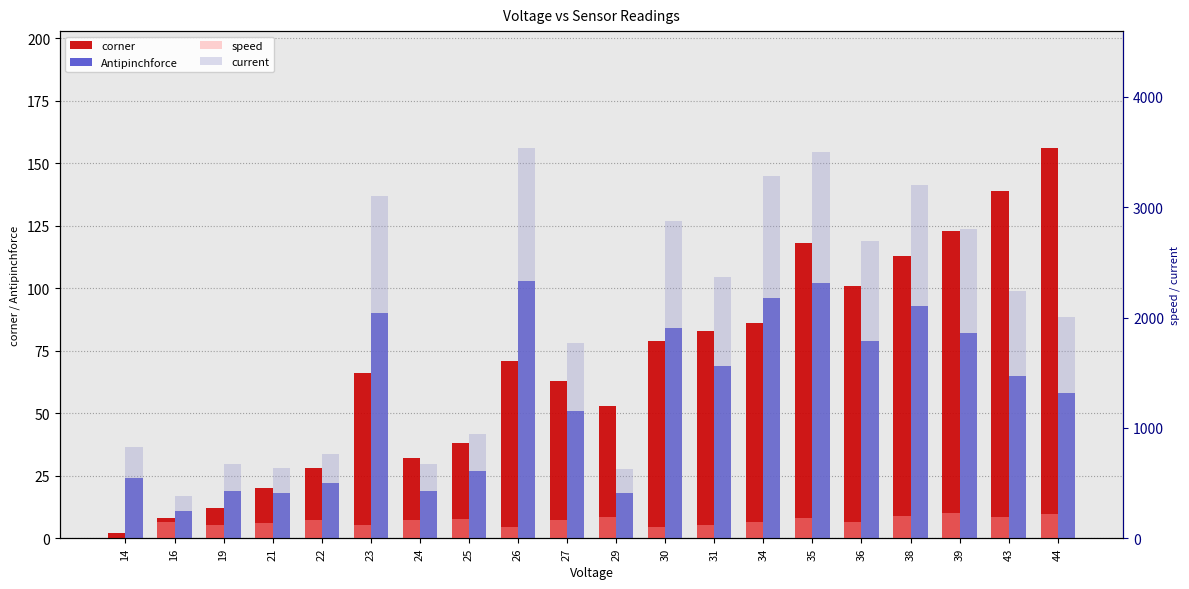

Is it true that corner equals 11 at 16?

False